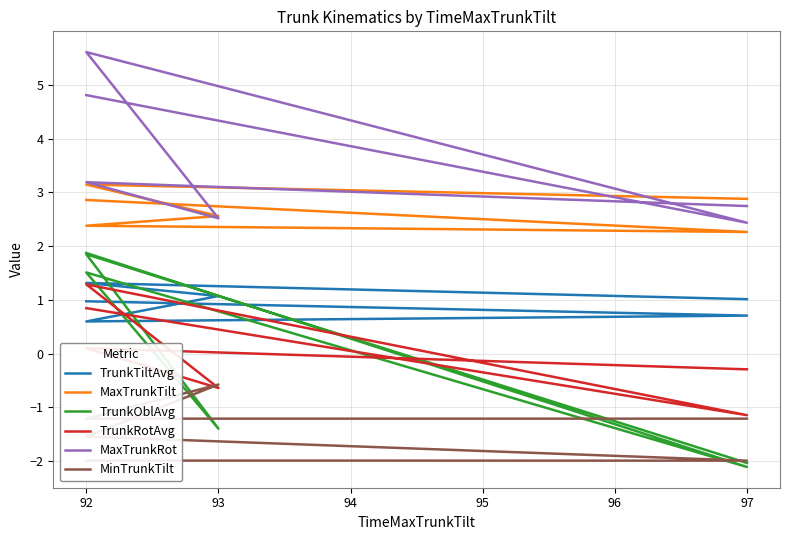

How many MinTrunkTilt values are between -1 and 0?

1